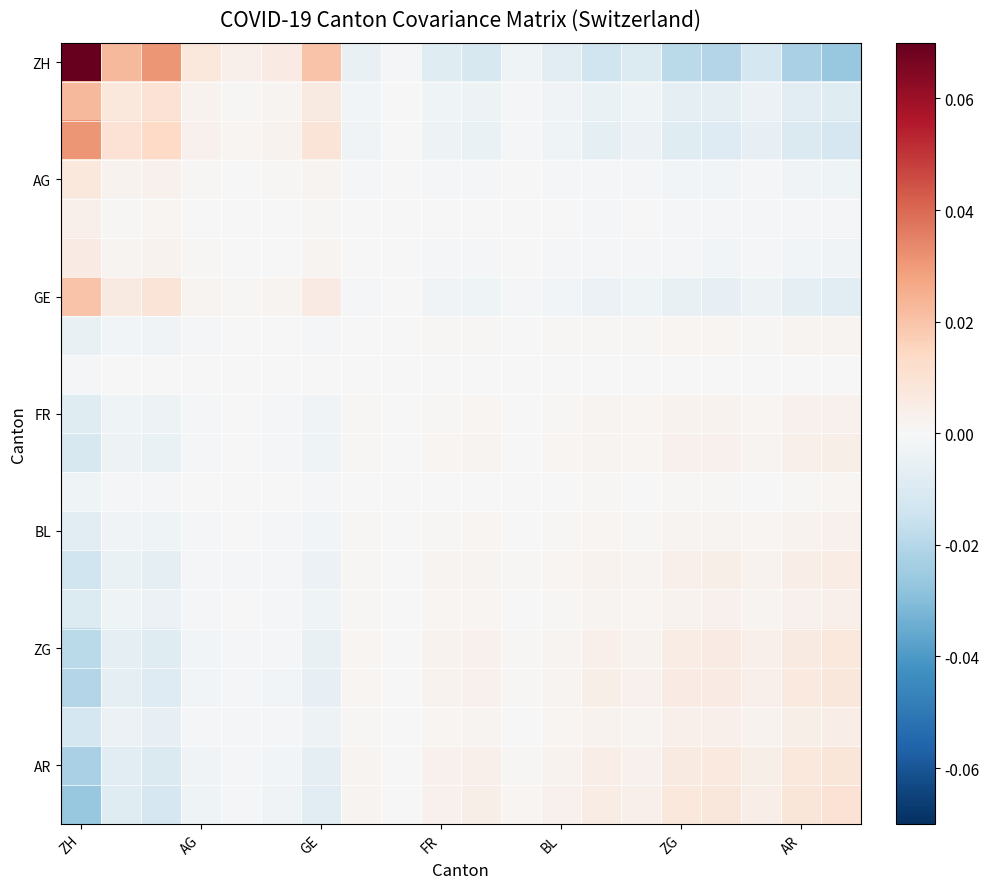

Which series has the widest spread of values?

ZH